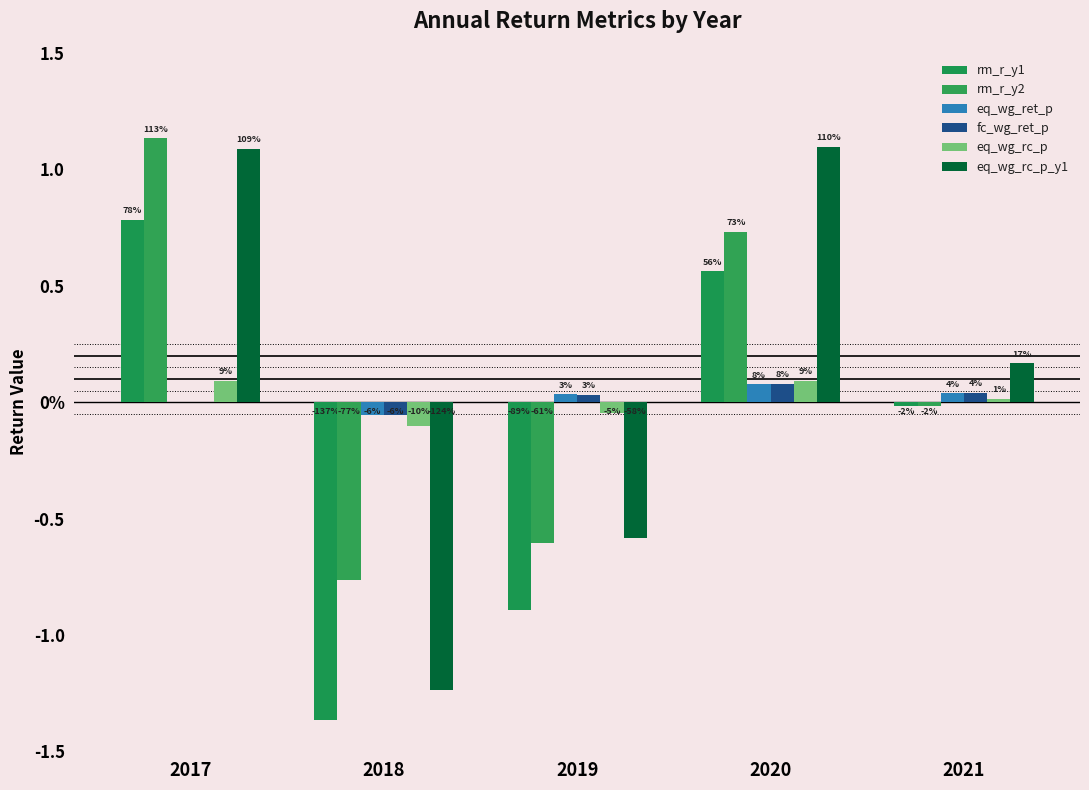

What is the difference between the rm_r_y2 values at 2020 and 2019?

1.3